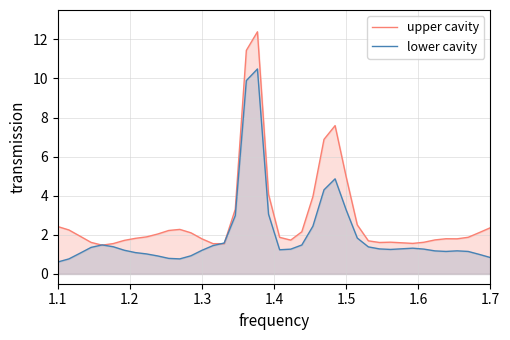

How many series are shown in this chart?

2